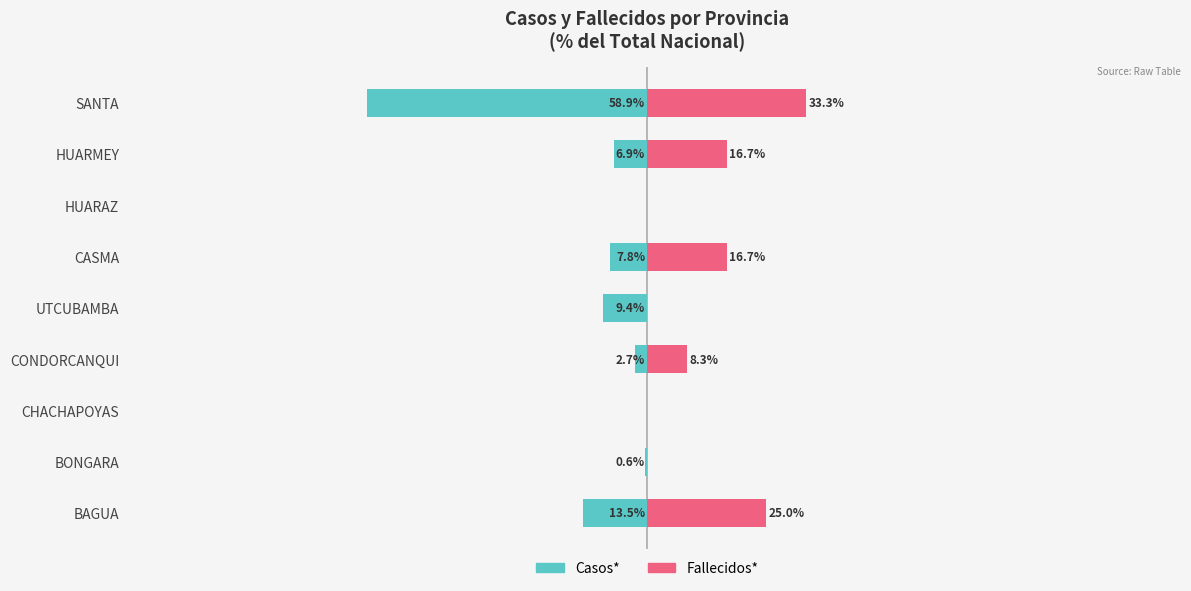

Where does the Casos* series first go above -6?

BONGARA